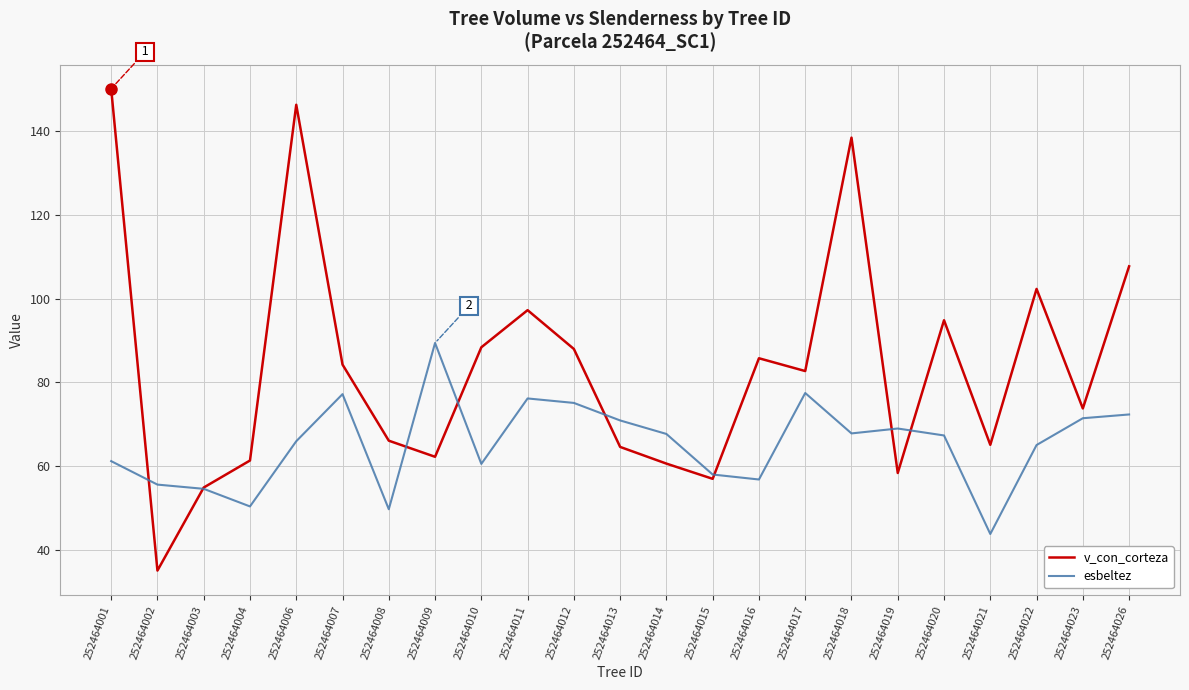

In esbeltez, how many points are higher than both neighbors (excluding endpoints)?

5